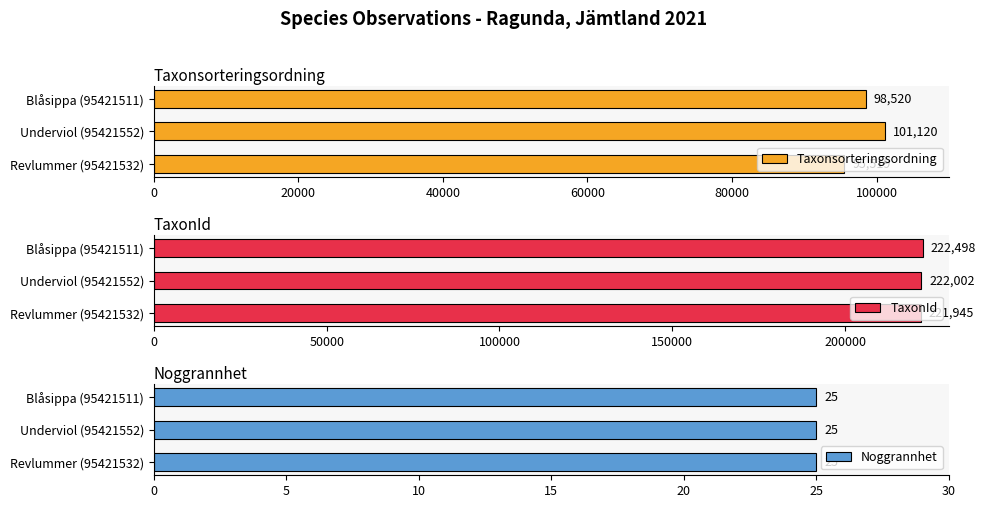

What is the greatest value displayed?

222498.0